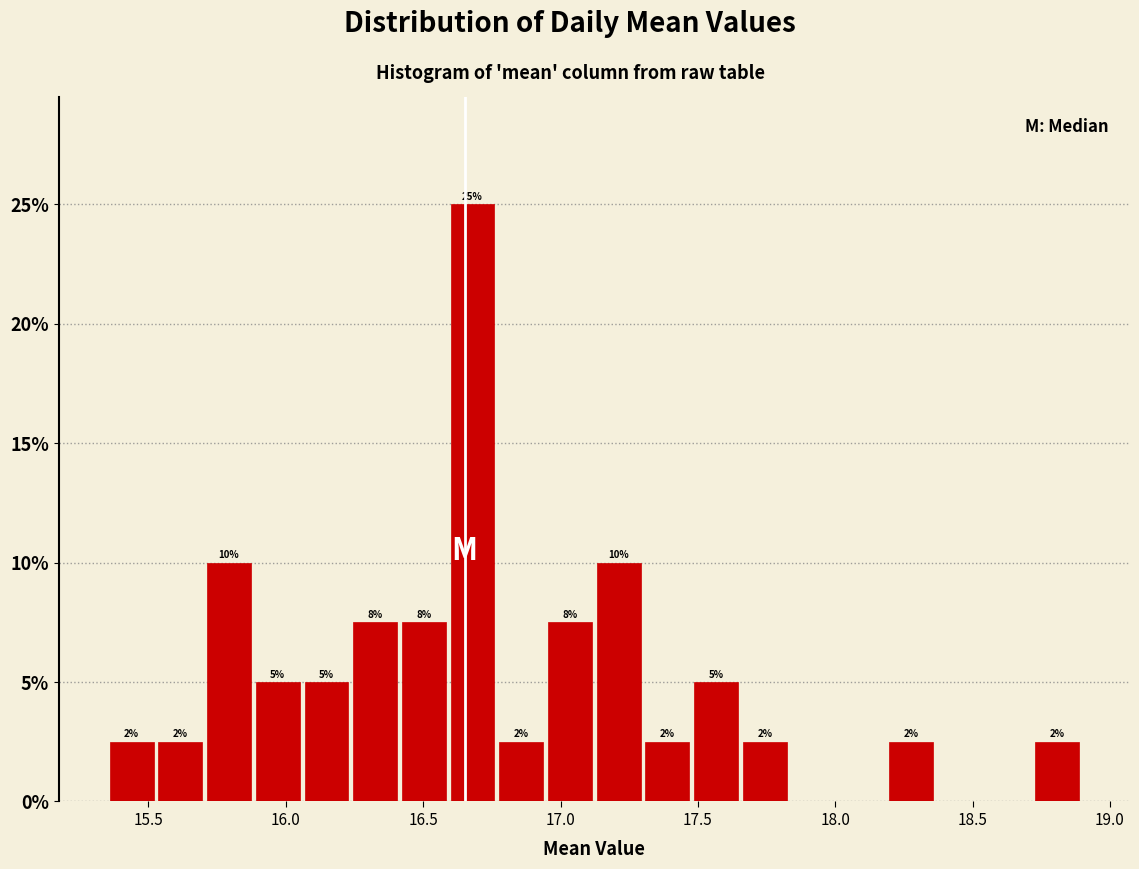

Read against the x-axis, roughly where is the centre of the tallest bar?

16.70